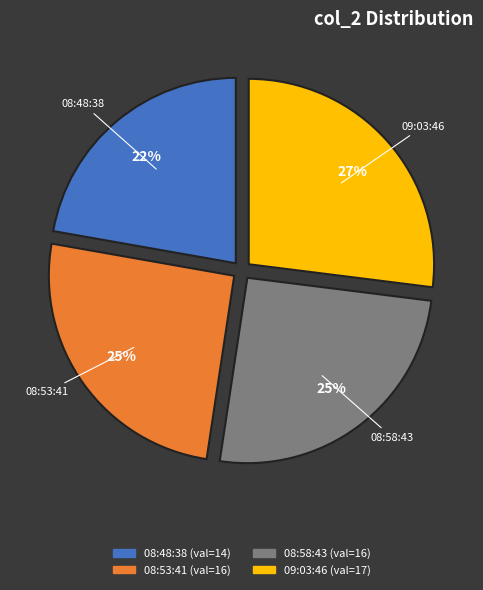

Is there any slice that represents more than half of the pie?

No